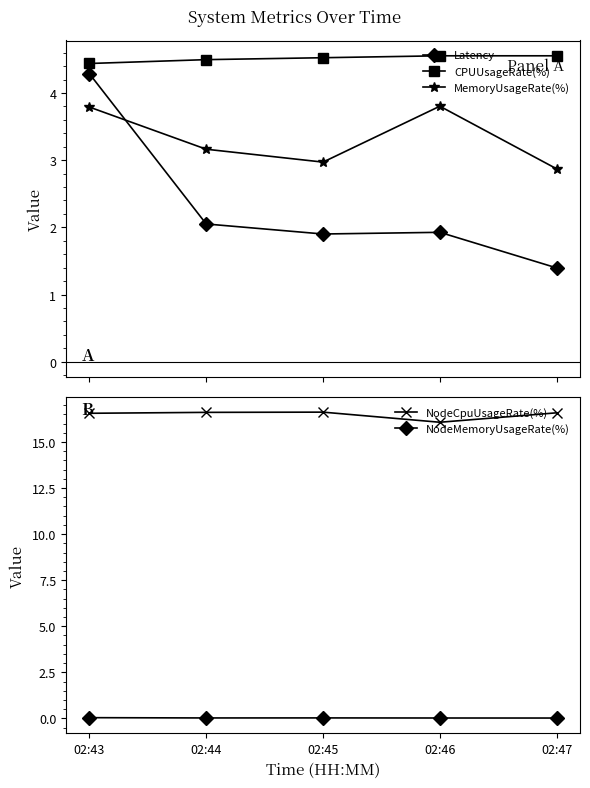

At which category does MemoryUsageRate(%) reach its first local valley?

02:45